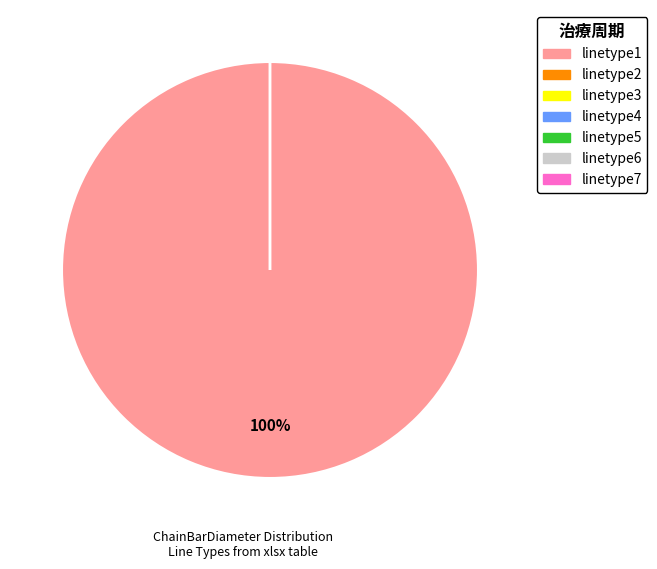

Is it true that linetype1 is 100% of the pie?

True